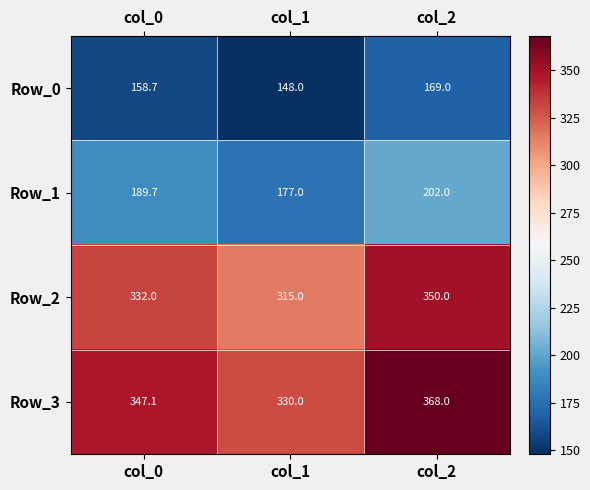

At how many categories does at least one series exceed 285?

3